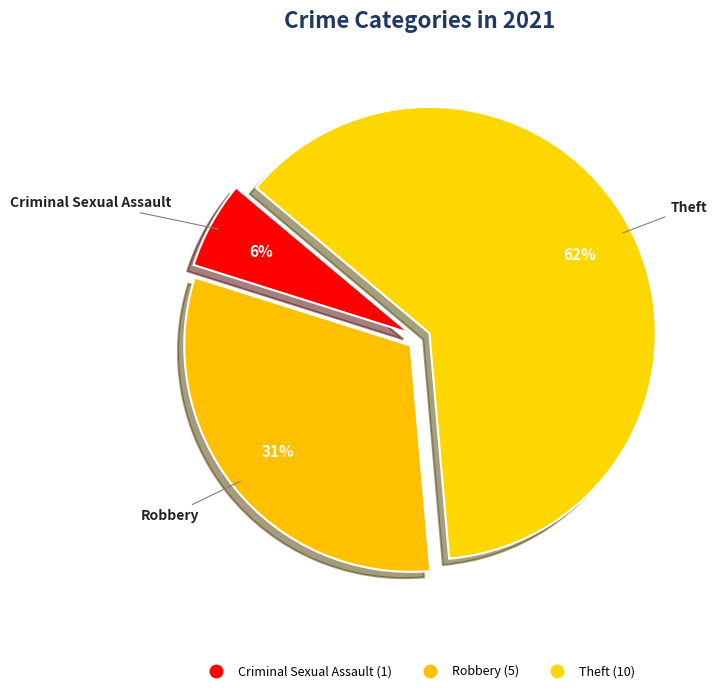

Count the number of slices in the pie.

3